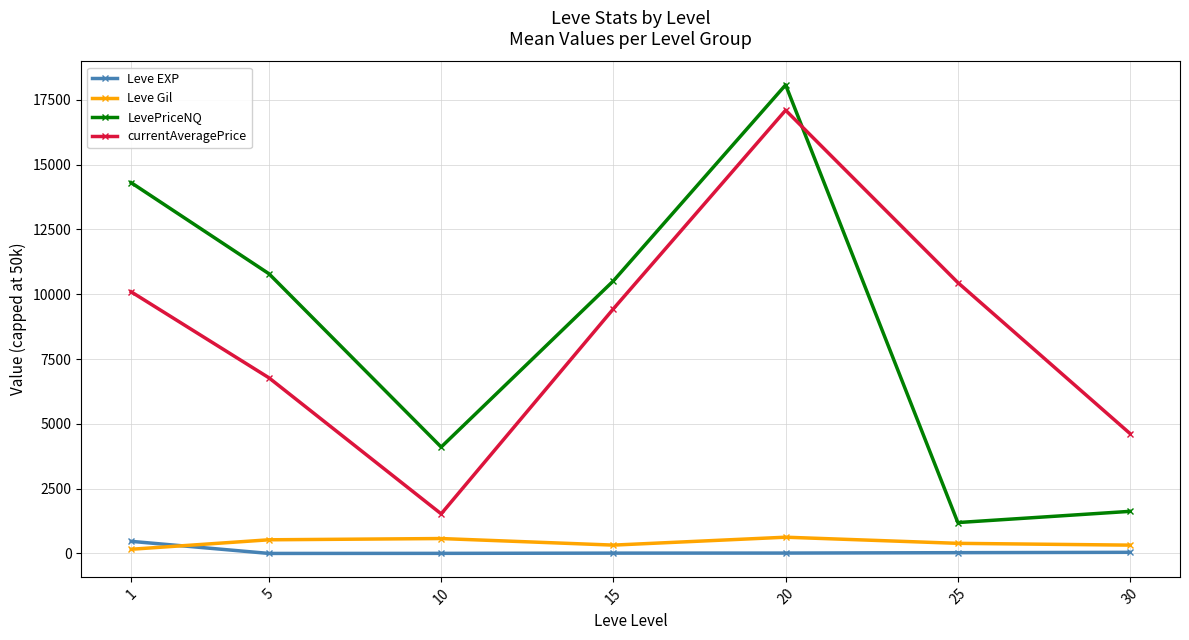

At how many categories does at least one series exceed 11912?

2